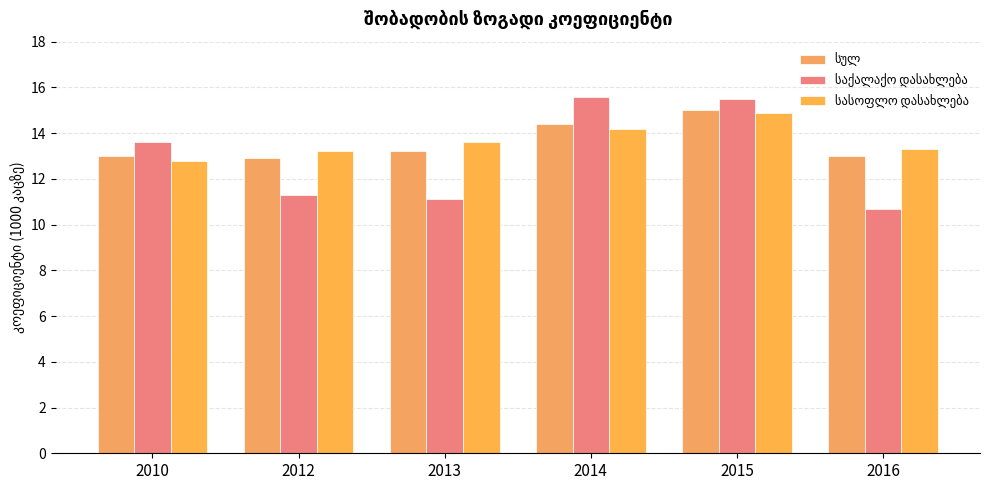

List the labels in order of სულ value, smallest first.

2012, 2010, 2016, 2013, 2014, 2015